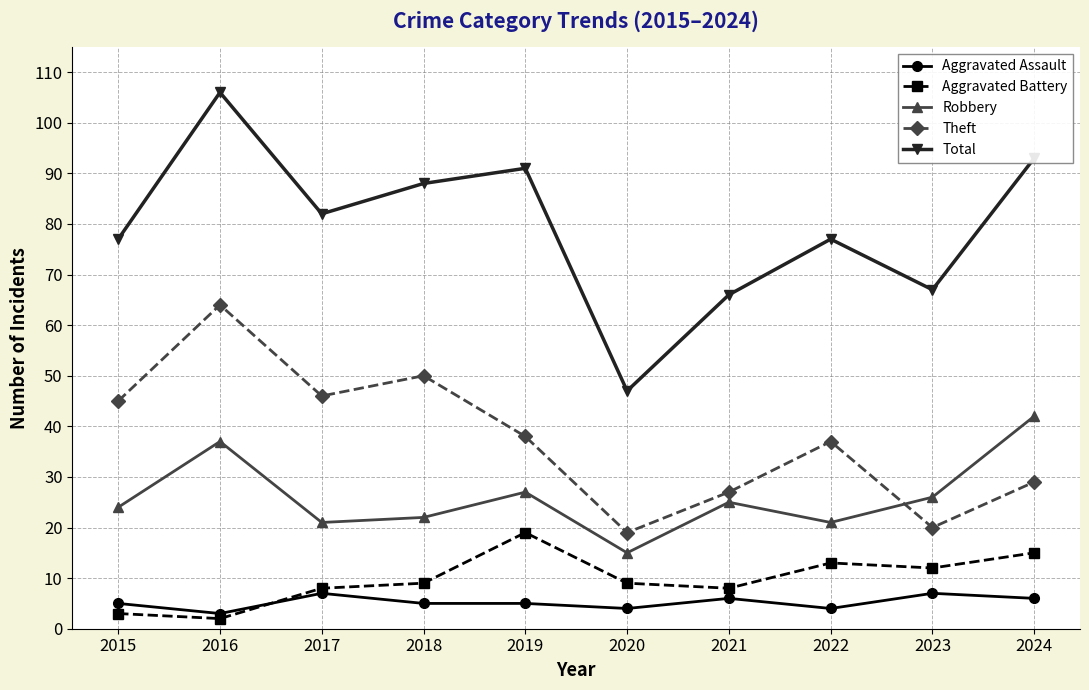

What is the difference between the Robbery values at 2017 and 2019?

6